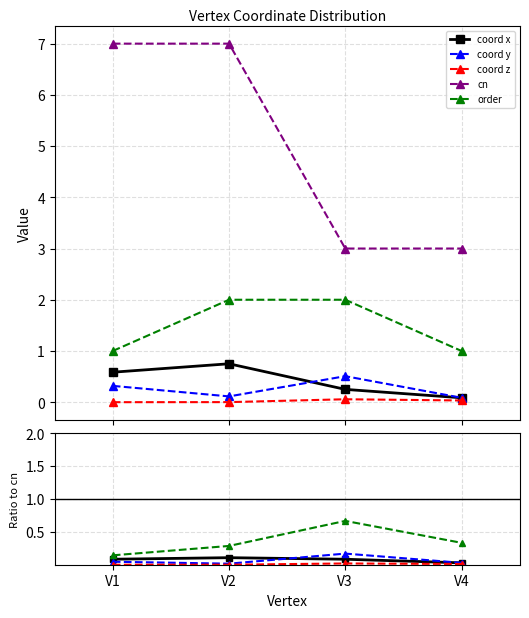

At how many categories does at least one series exceed 0?

4